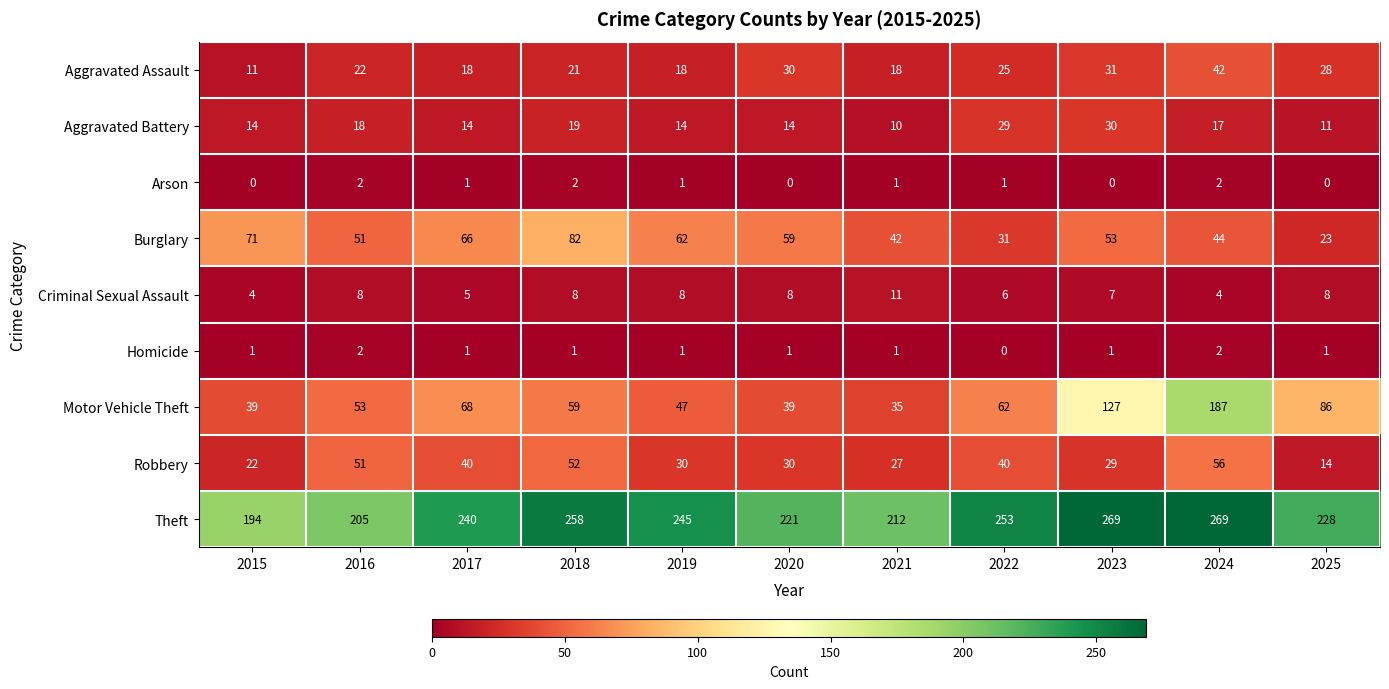

What value does the Robbery series have at 2025?

14